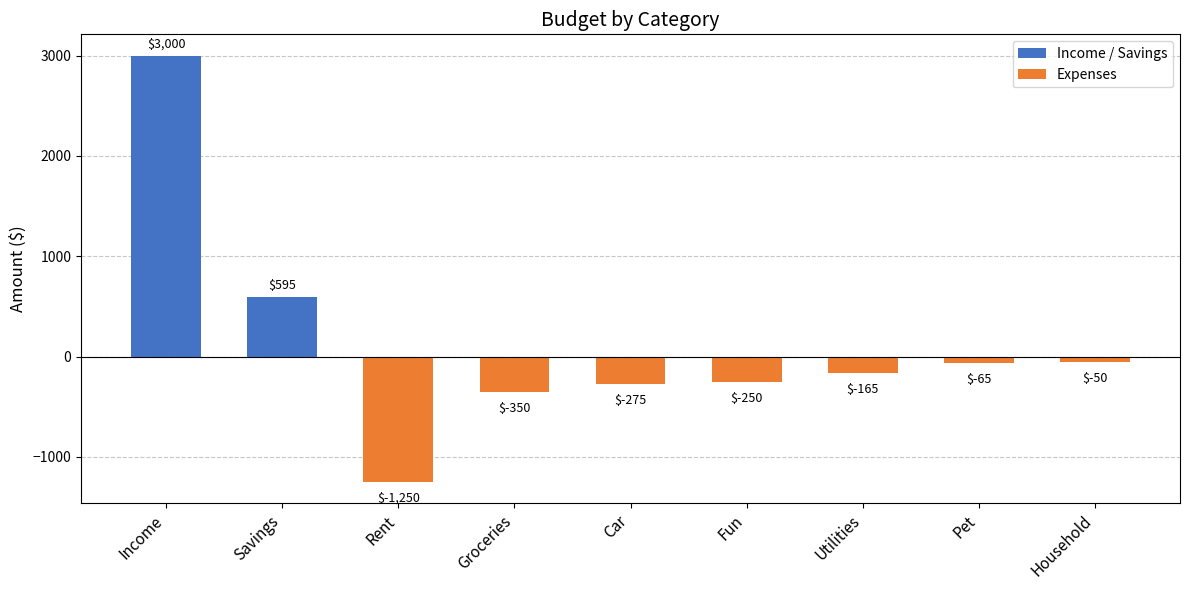

What is the difference between the second highest and second lowest values?

945